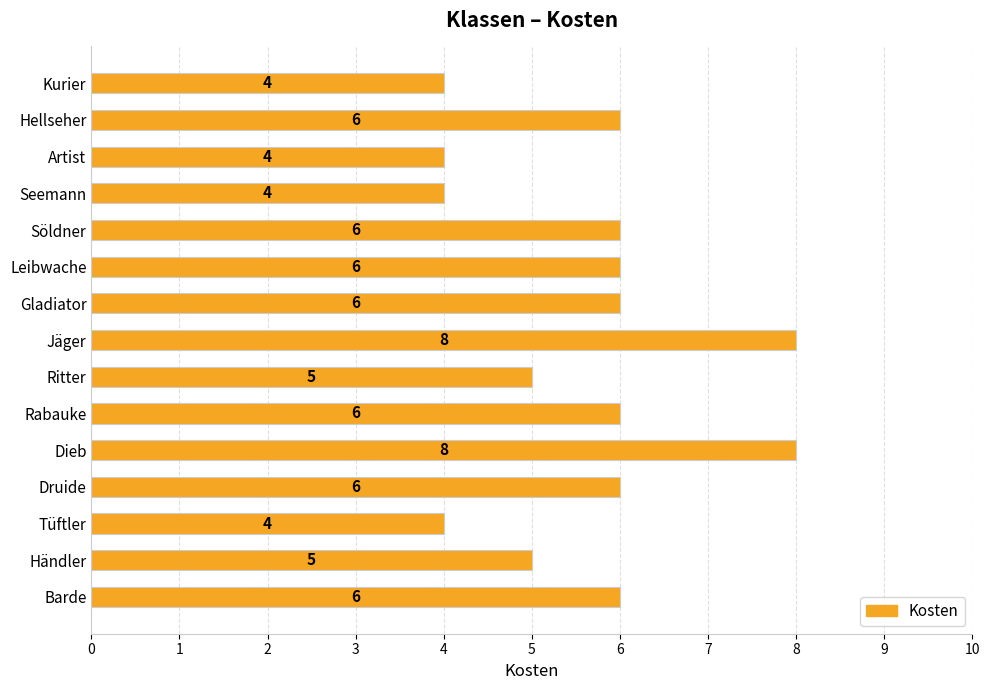

What is the difference between the maximum and minimum values?

4